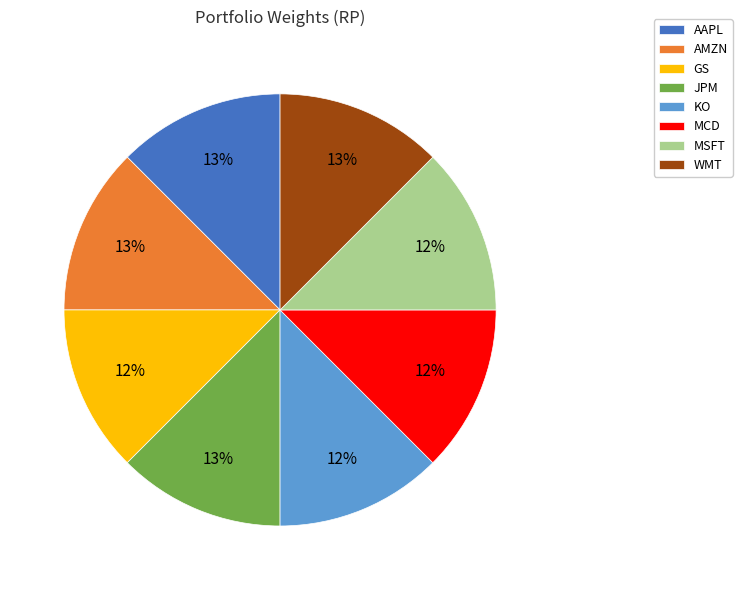

To the nearest percent, what is the average slice percentage?

12%